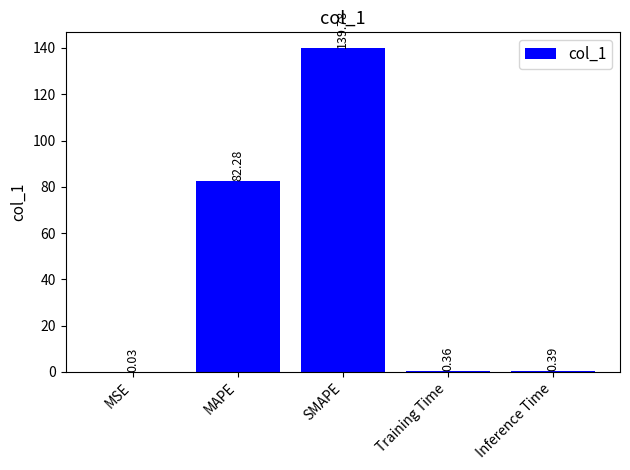

Which label corresponds to the largest value in the chart?

SMAPE